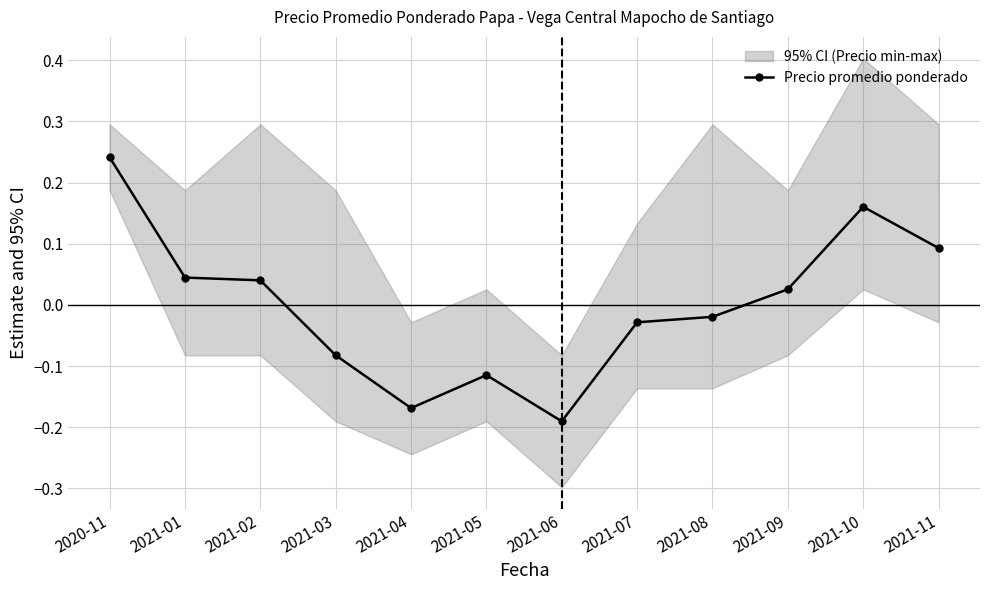

True or false: the data has more than 1 interior local peaks.

True